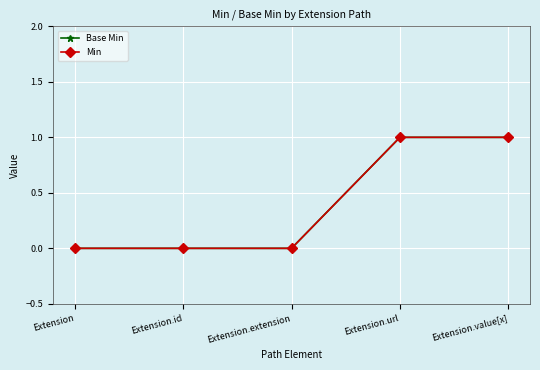

Is this an area chart (filled region under the line)?

No